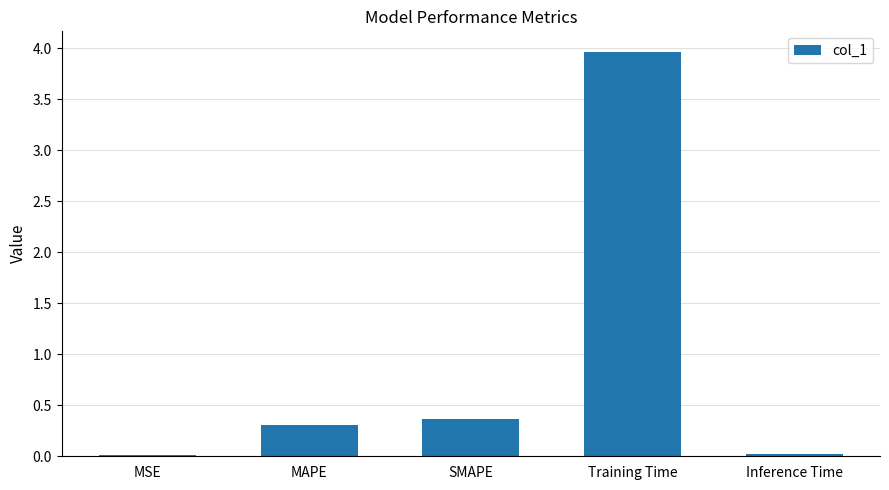

At which label is the value closest to 1?

SMAPE